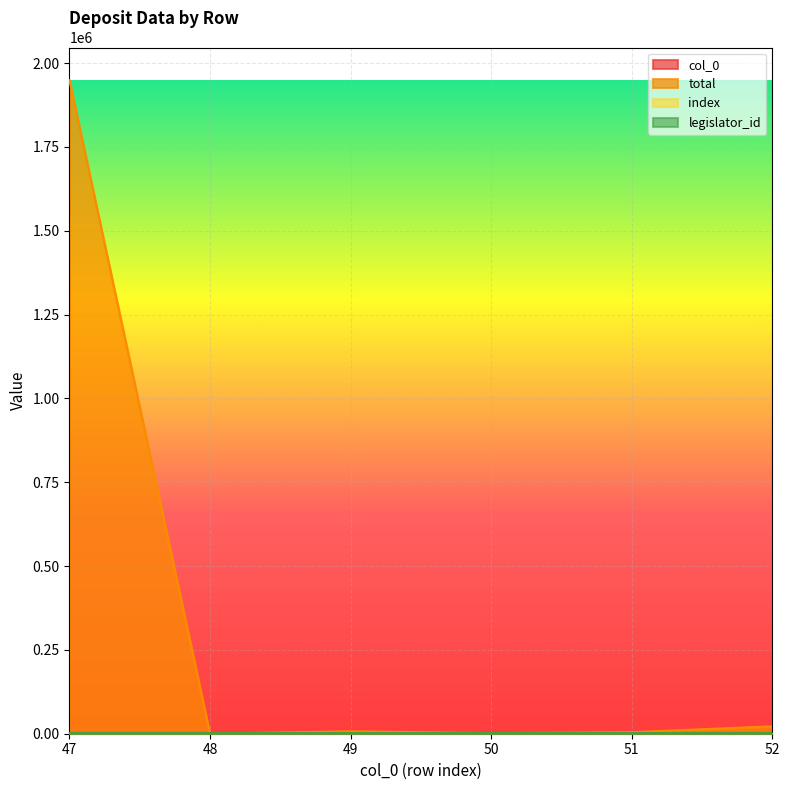

What is the spread (max minus min) of values at 50?

1665